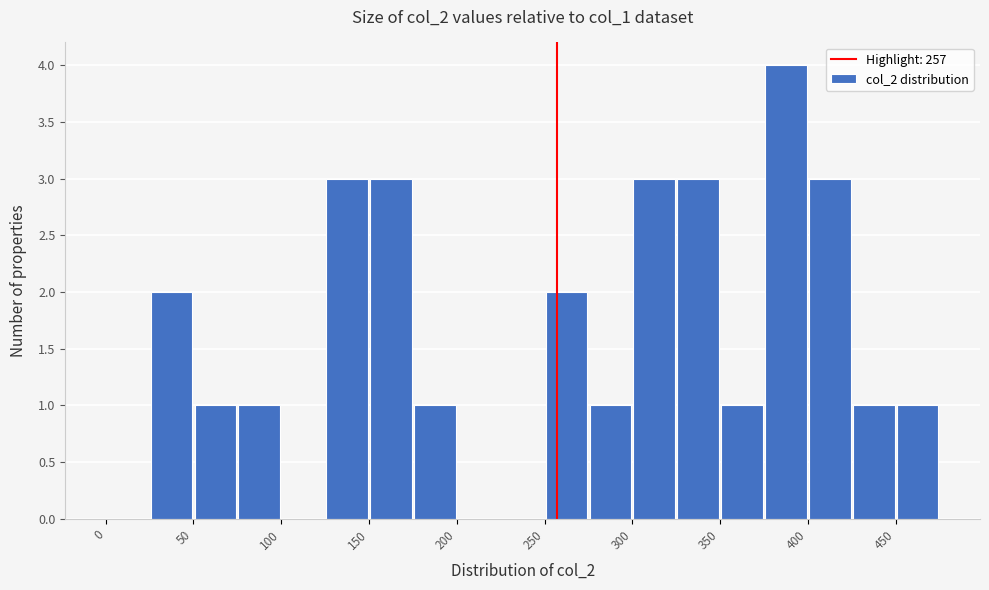

Over which range of the x-axis is the bar tallest?

375 to 400